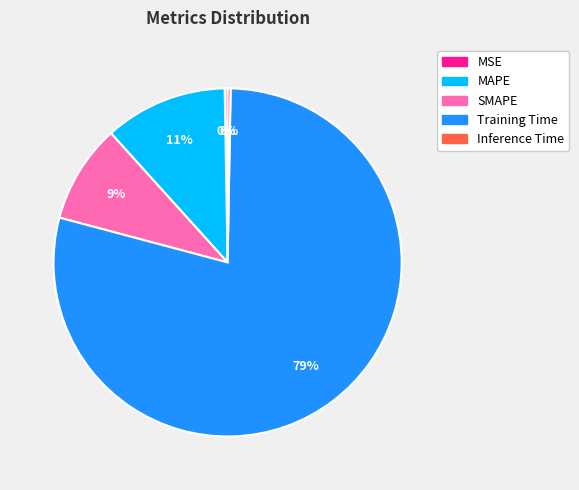

To the nearest percent, what portion does MAPE represent?

11%